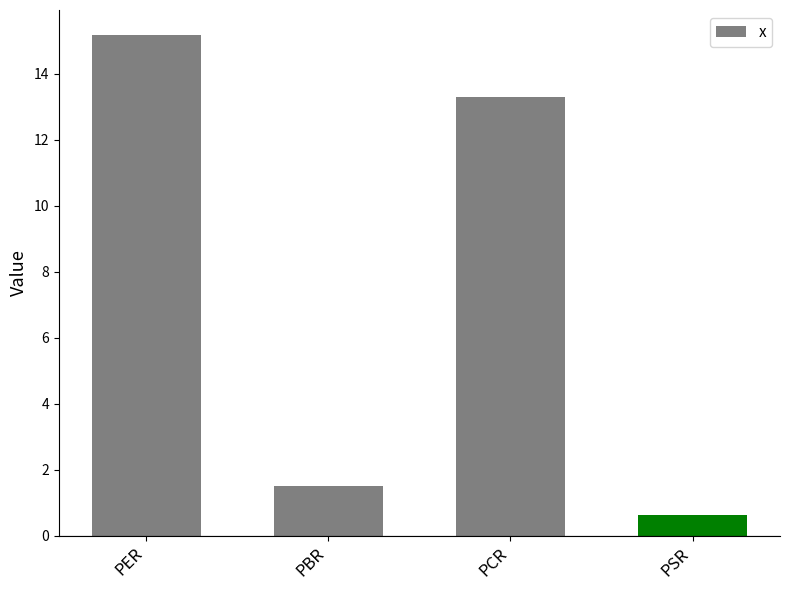

What is the change in value from PBR to PCR?

+11.8